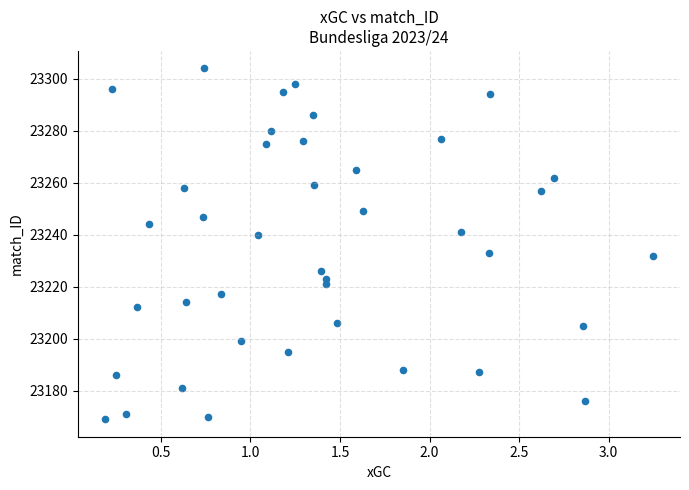

What is the range of Y values (max minus min)?

135